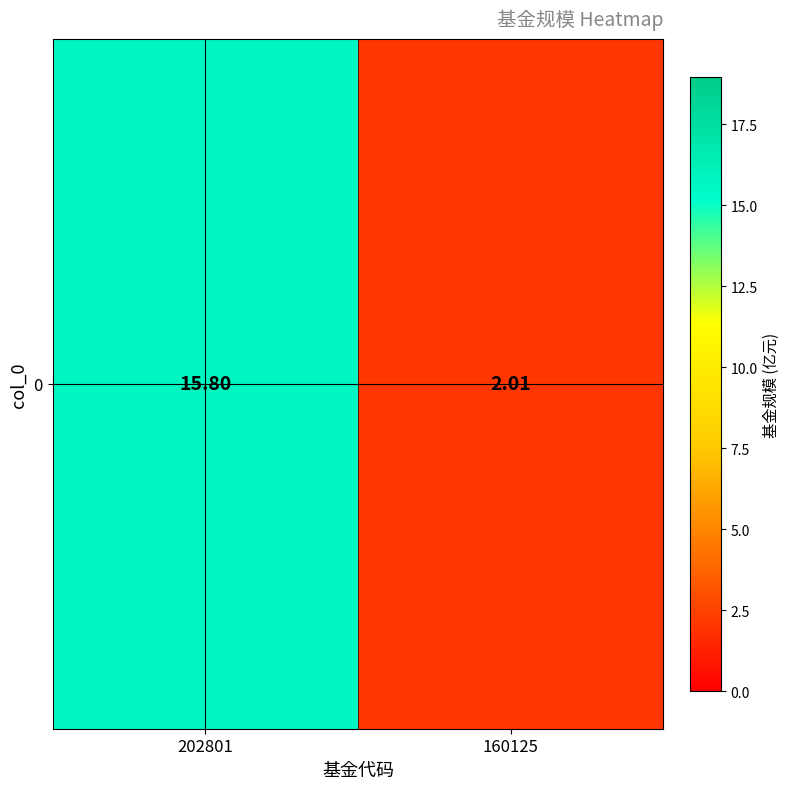

How many data points are less than 15?

1